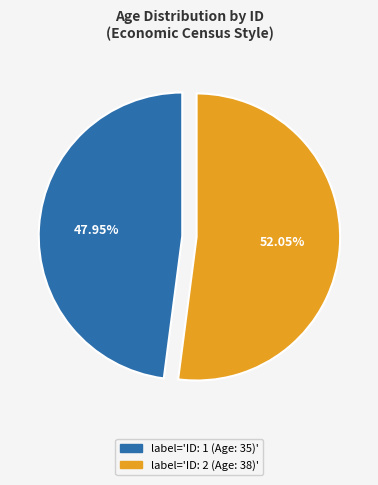

Is there a majority slice in this chart?

Yes